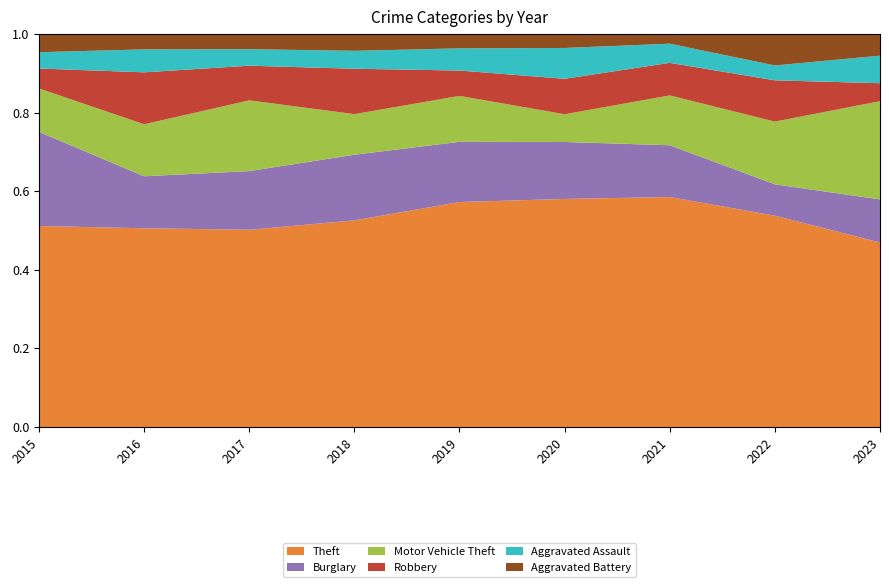

Reading right to left, transcribe all the data shown in this chart.

Theft: 2023=154	2022=128	2021=120	2020=148	2019=142	2018=173	2017=131	2016=130	2015=111
Burglary: 2023=36	2022=19	2021=27	2020=37	2019=38	2018=55	2017=39	2016=34	2015=52
Motor Vehicle Theft: 2023=82	2022=38	2021=26	2020=18	2019=29	2018=34	2017=47	2016=34	2015=24
Robbery: 2023=15	2022=25	2021=17	2020=23	2019=16	2018=38	2017=23	2016=34	2015=11
Aggravated Assault: 2023=23	2022=9	2021=10	2020=20	2019=14	2018=15	2017=11	2016=15	2015=9
Aggravated Battery: 2023=18	2022=19	2021=5	2020=9	2019=9	2018=14	2017=10	2016=10	2015=10